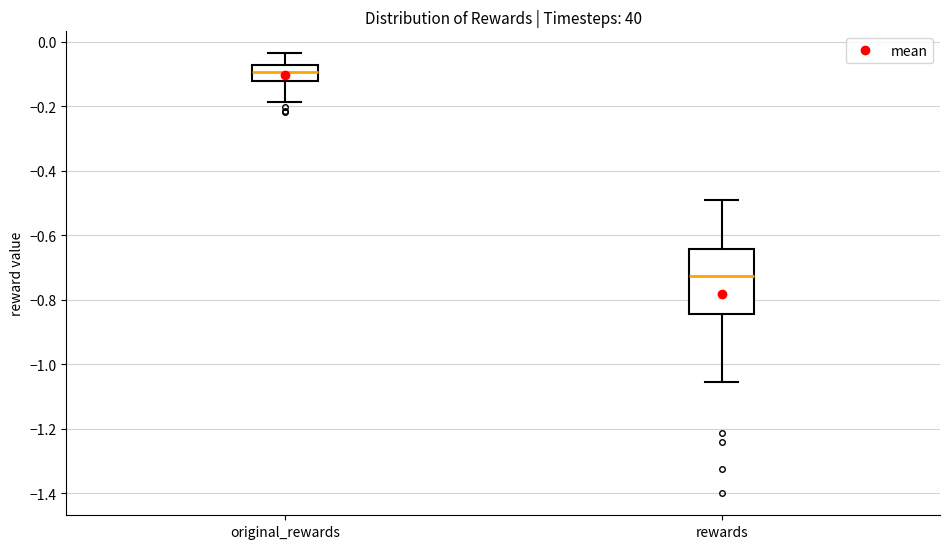

Which box has the lowest median line?

rewards